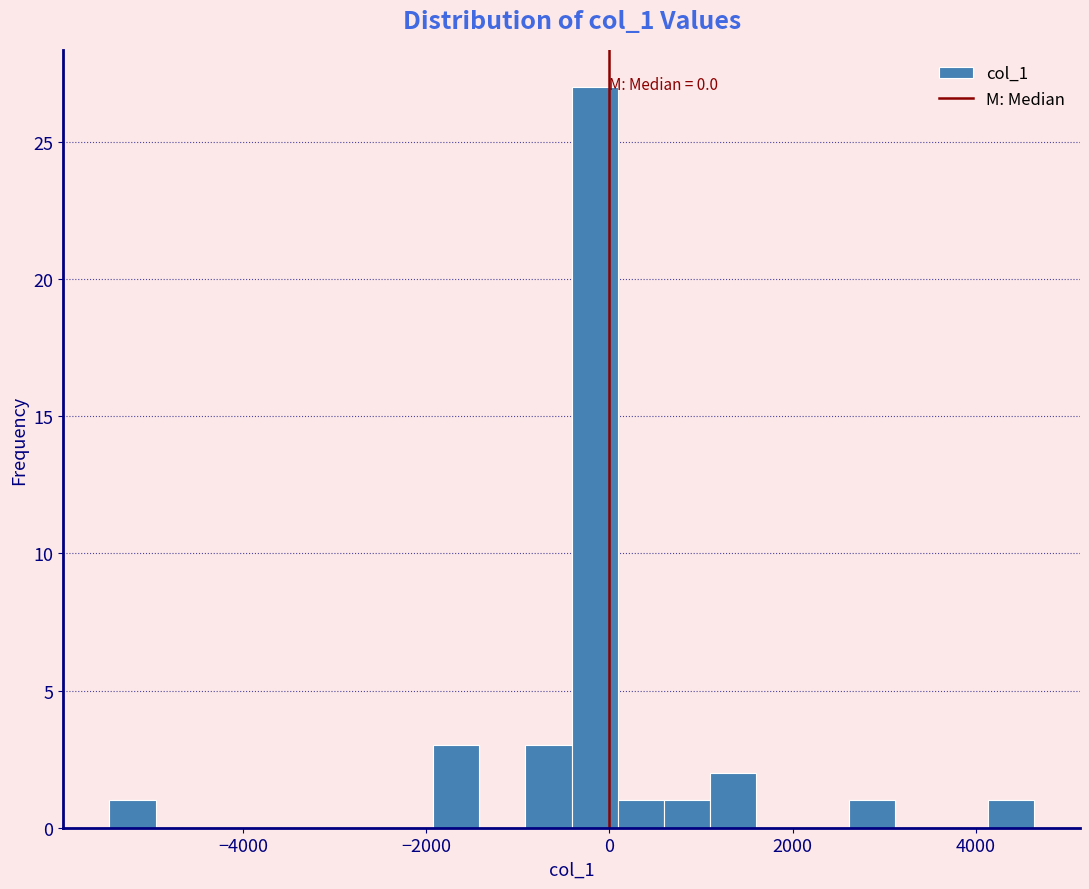

Around what value on the x-axis is the tallest bar? Give the approximate position of its centre, as read against the axis.

-200